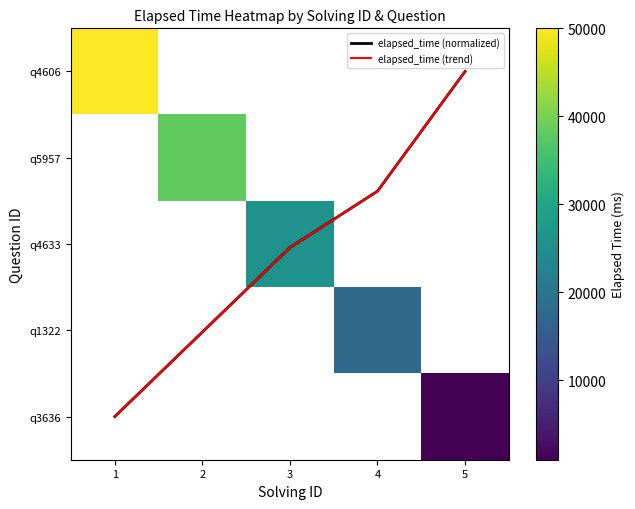

Which series has the largest range (max minus min)?

elapsed_time (normalized)